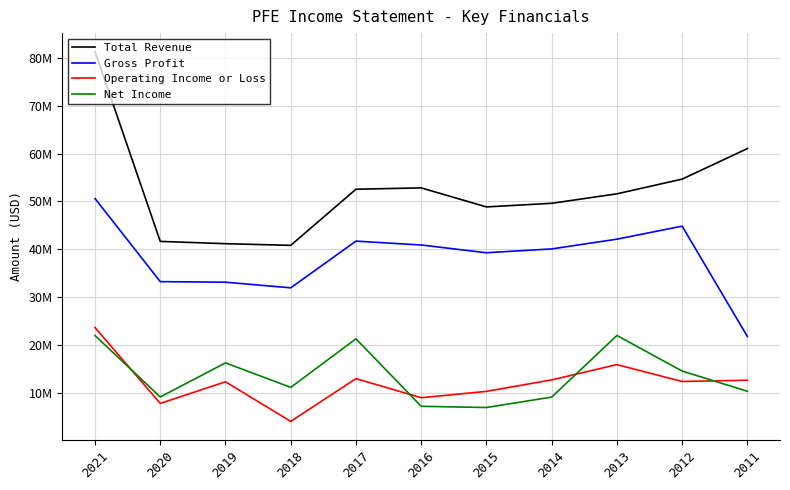

What is the difference between the maximum and second lowest values in the Operating Income or Loss series?

15840000